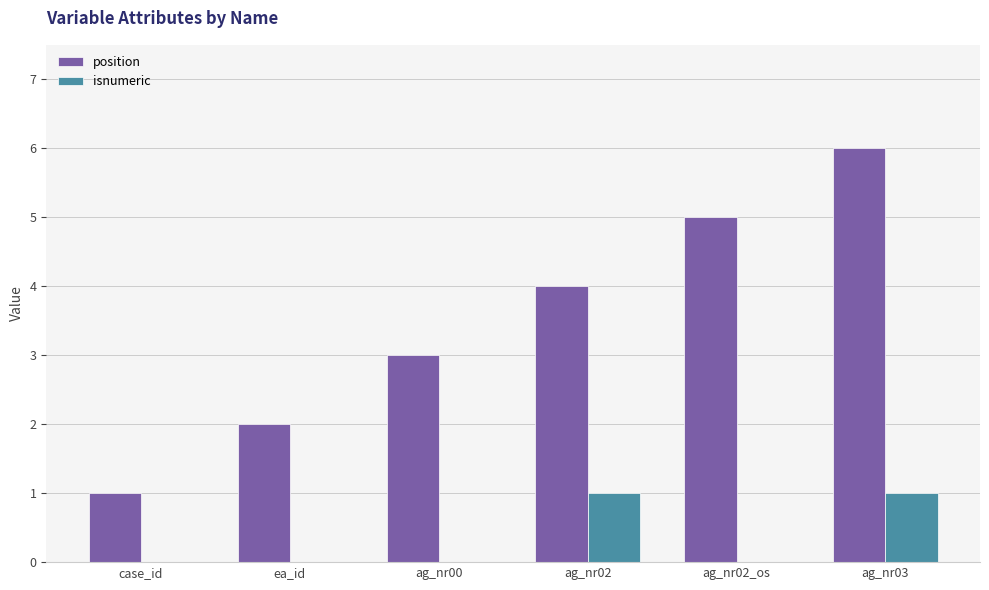

Which series has the largest total across all categories?

position